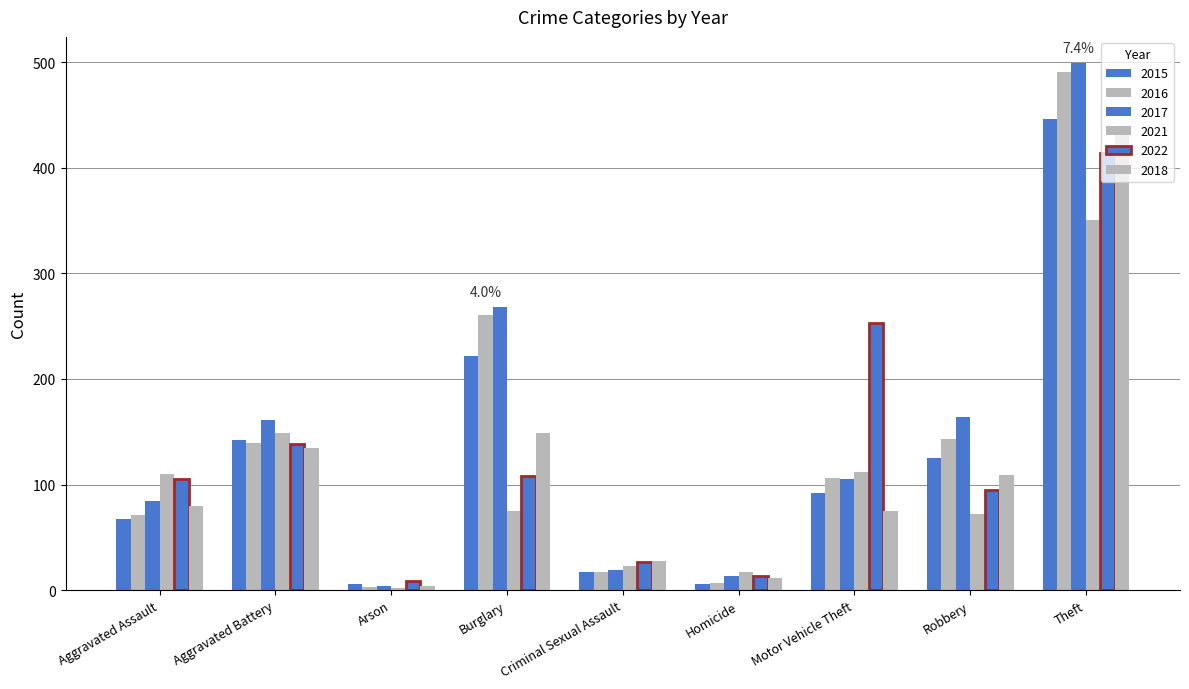

How many distinct data groups are displayed?

6